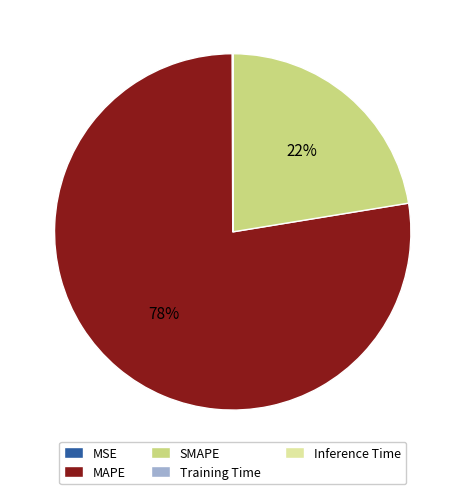

Is there any slice that represents more than half of the pie?

Yes